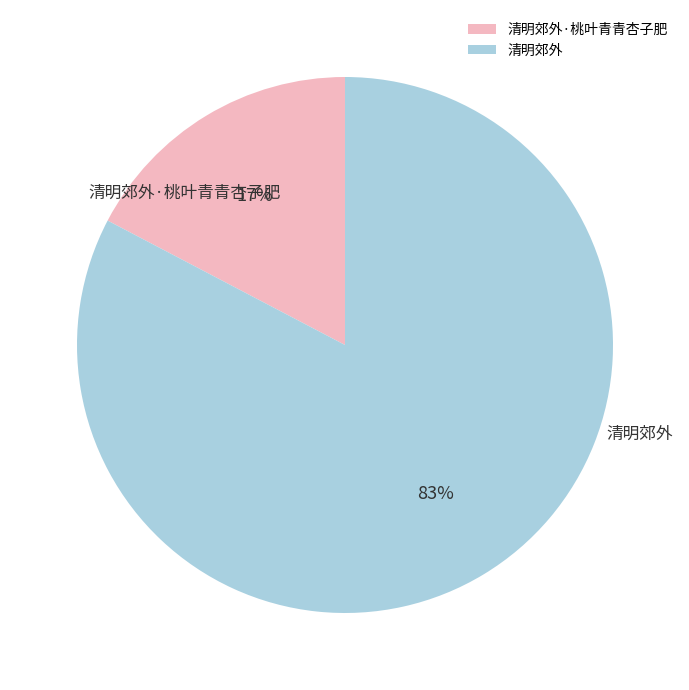

Is there any slice that represents more than half of the pie?

Yes